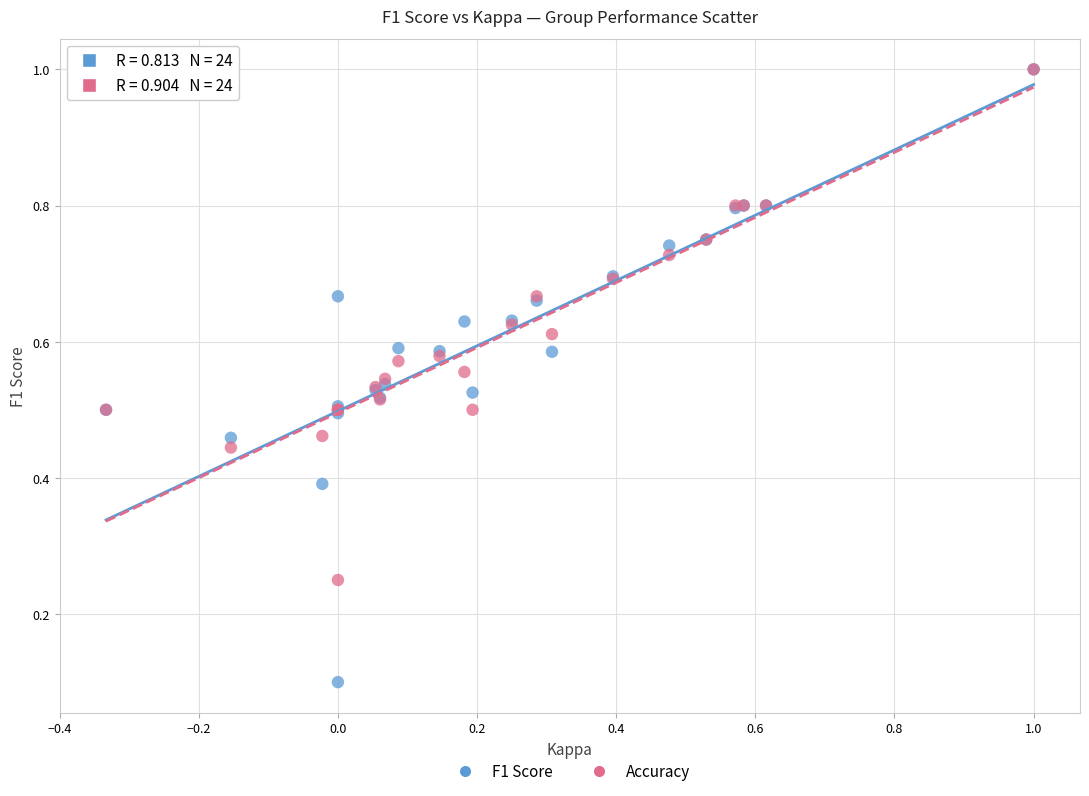

What are all the series names shown in the legend?

F1 Score, Accuracy